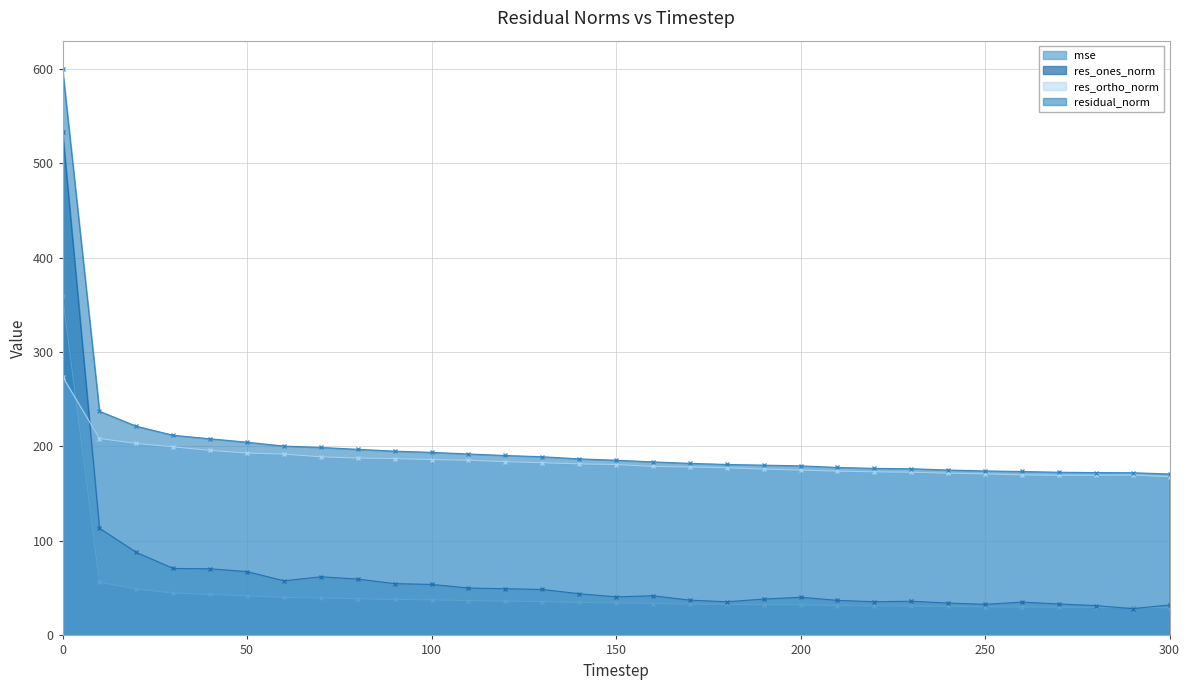

What is the sum of the res_ones_norm values at 80 and 130?

108.4